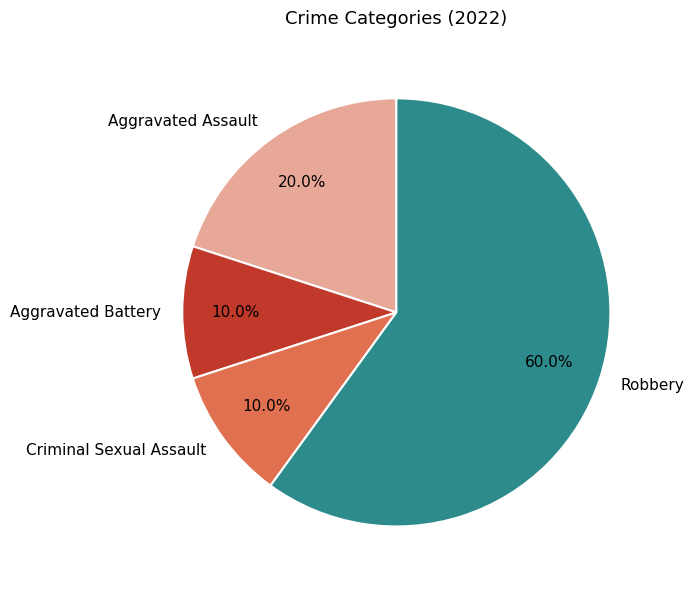

The Aggravated Assault slice represents 20% of the pie. True or false?

True